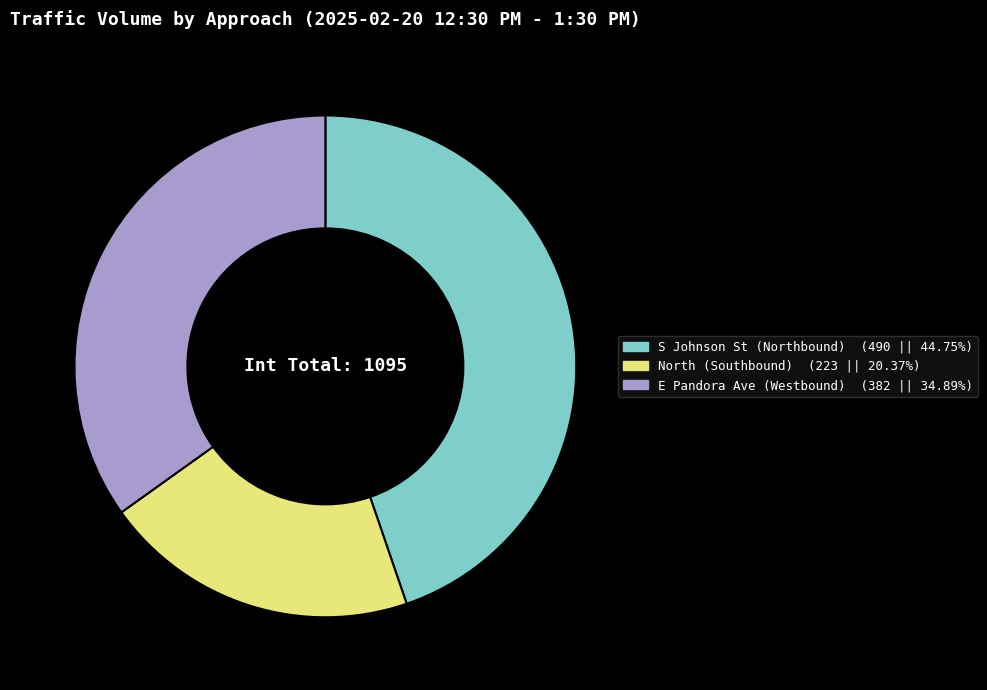

Does any single category account for the majority?

No